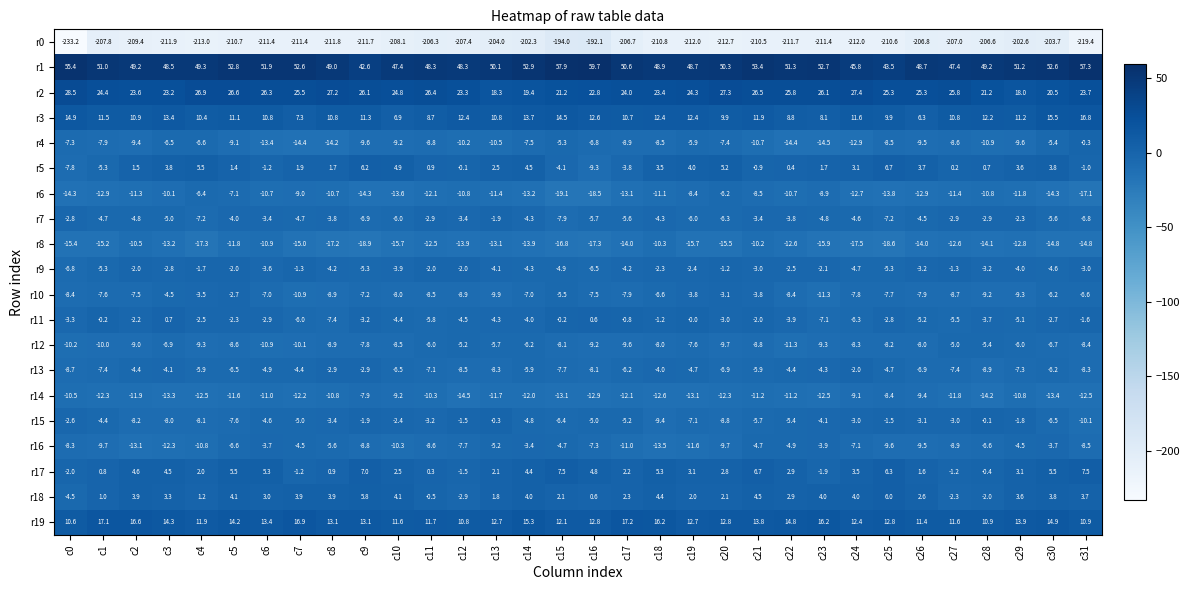

What is the minimum value shown in the chart?

-233.2